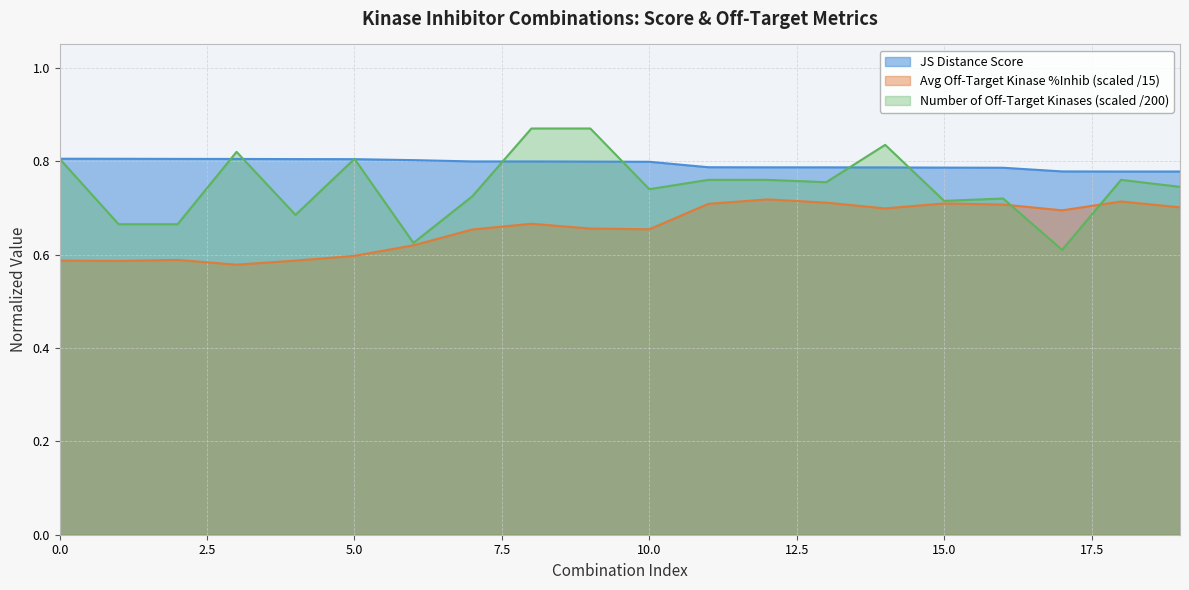

At 19, list the series in order from largest to smallest.

JS Distance Score, Number of off-target kinases, Average off-target kinase %inhib